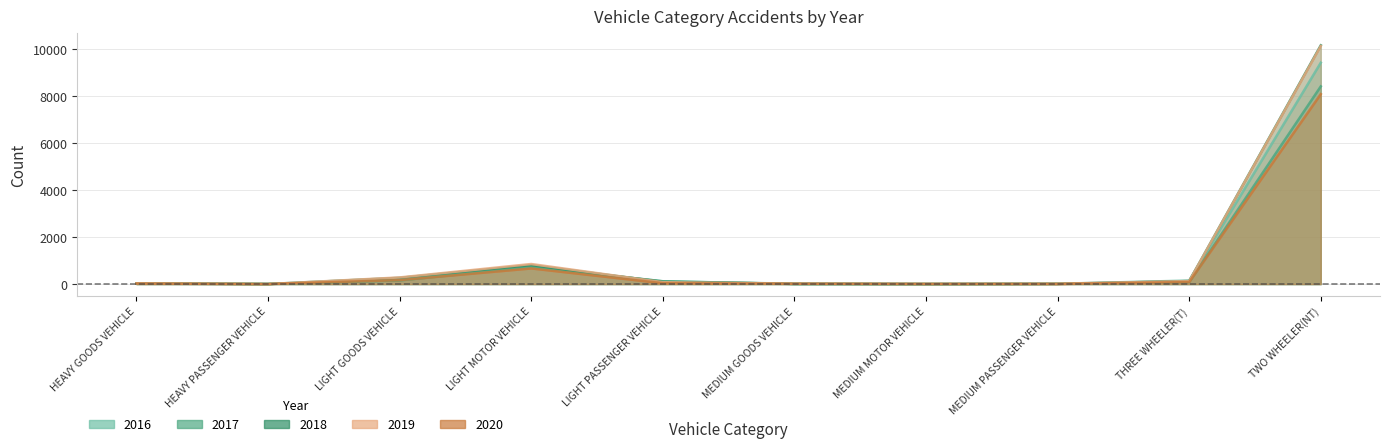

Is it true that 2017 equals 117 at LIGHT PASSENGER VEHICLE?

True